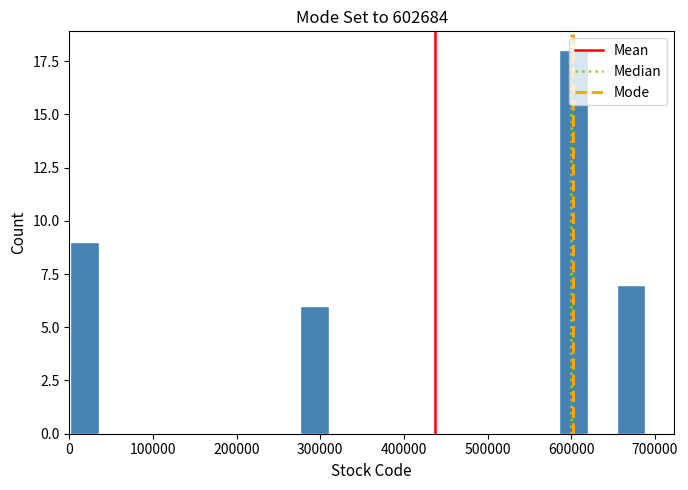

Around what value on the x-axis is the tallest bar? Give the approximate position of its centre, as read against the axis.

600000